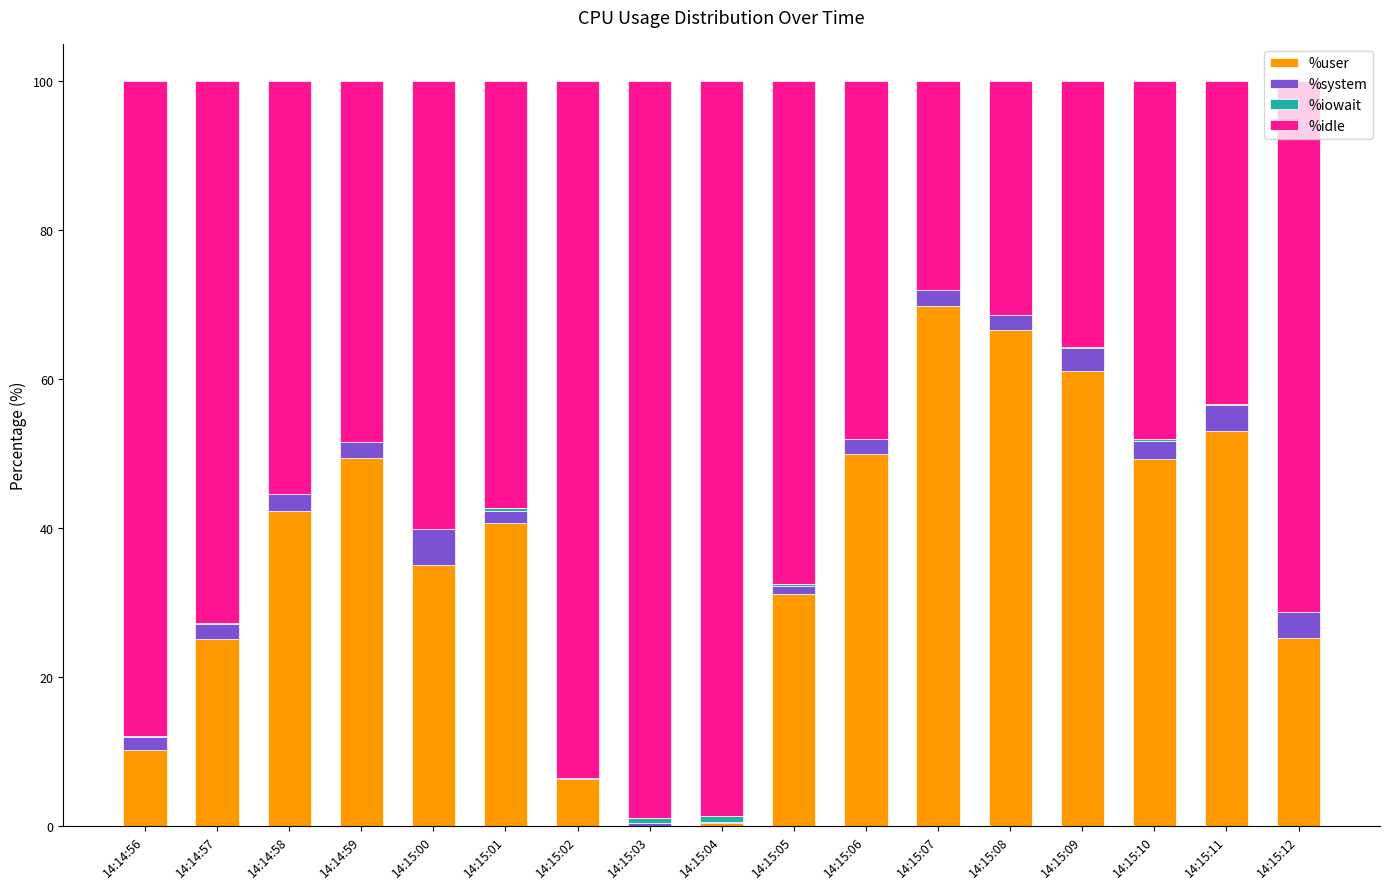

Which category has the highest value in the %user series?

14:15:07